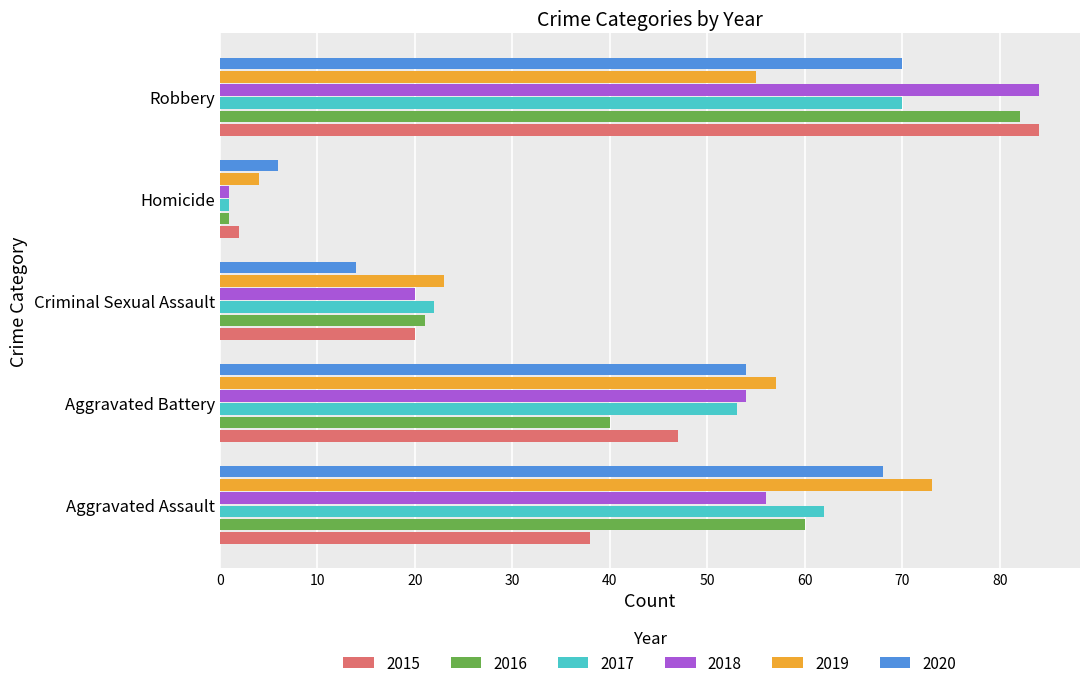

True or false: 2016 has a value of 8 at Criminal Sexual Assault.

False